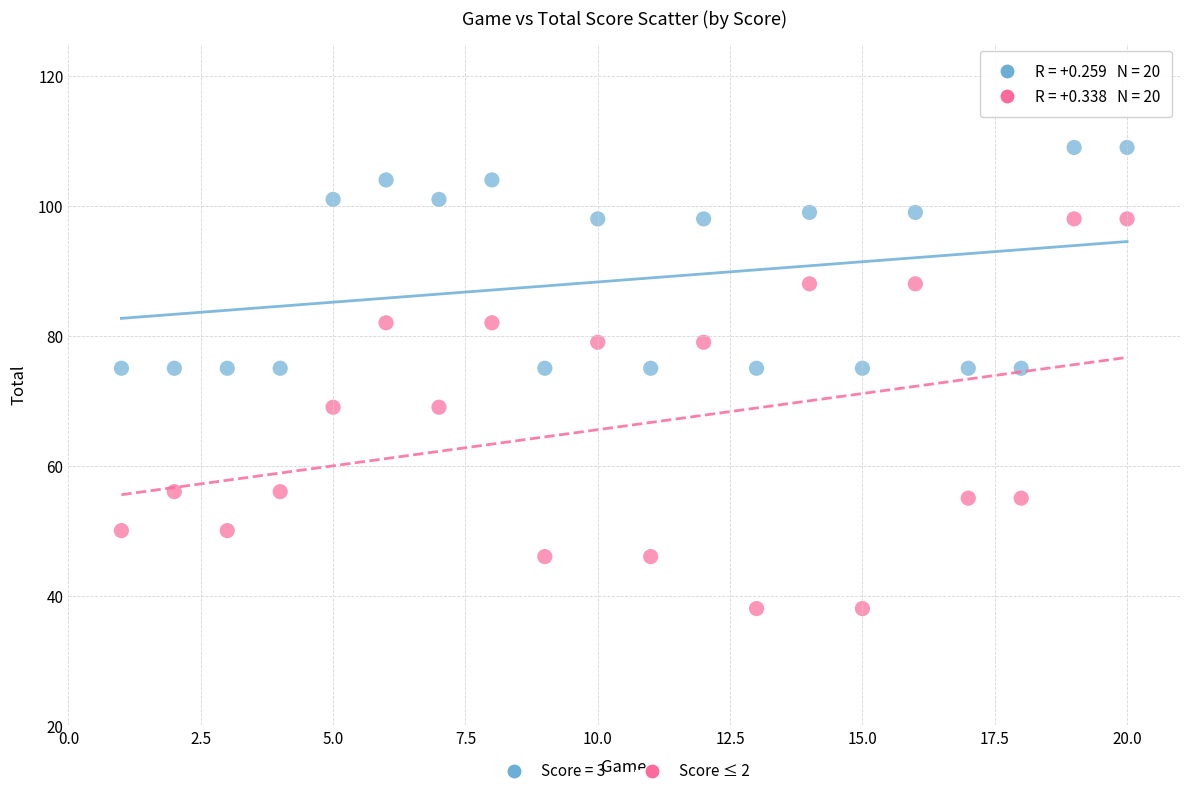

What is the X range (max minus min) for the scatter plot?

19